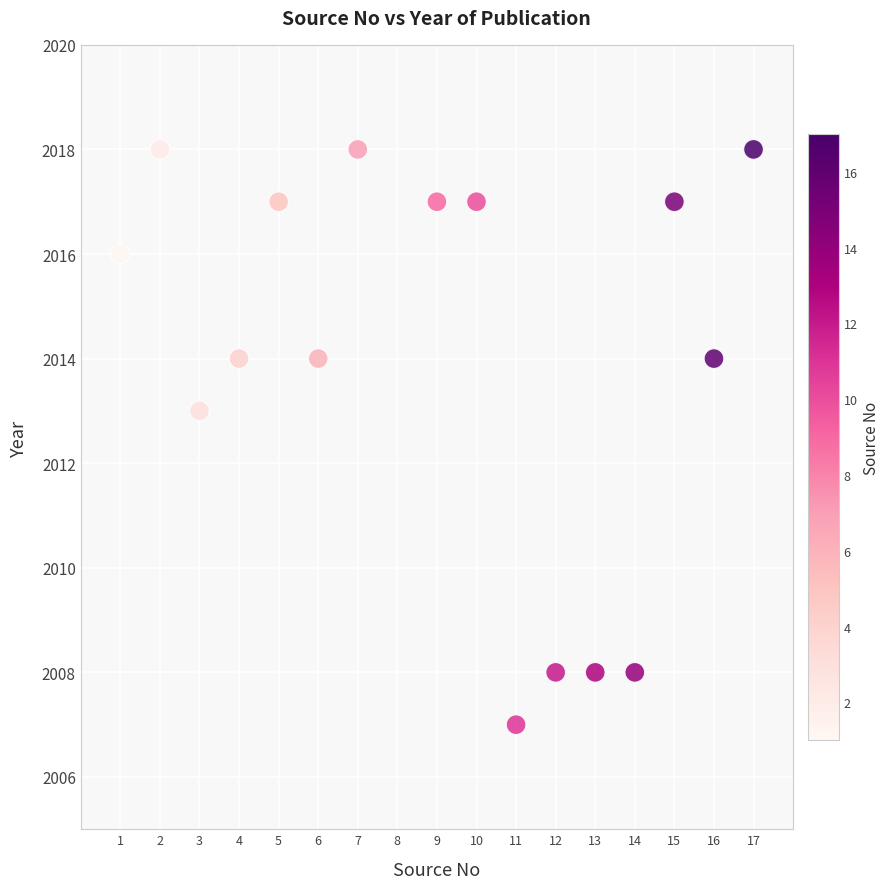

What is the range of Y values (max minus min)?

11